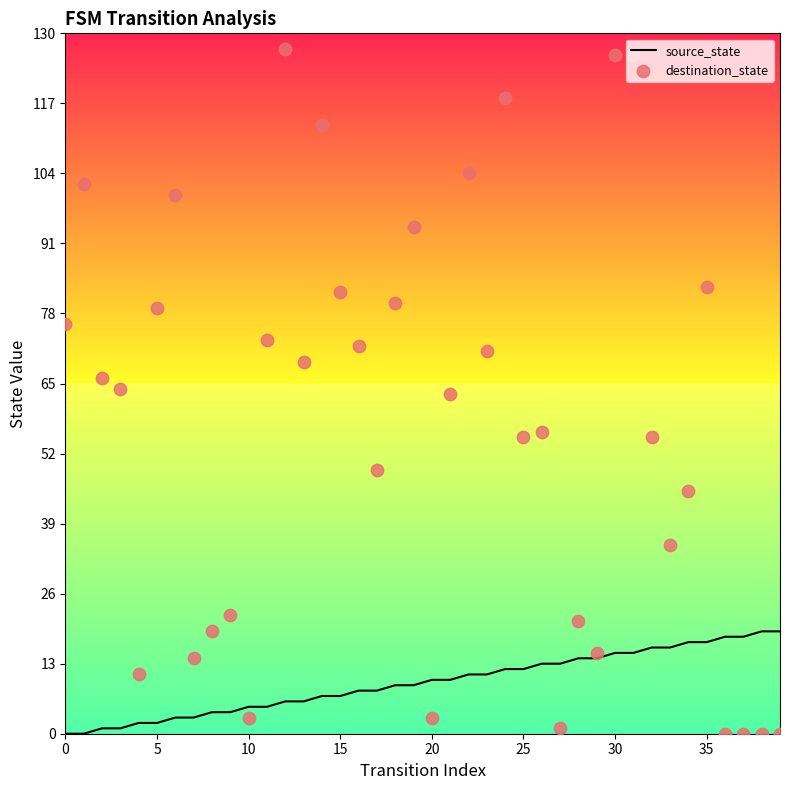

Which series reaches the maximum Y coordinate?

destination_state